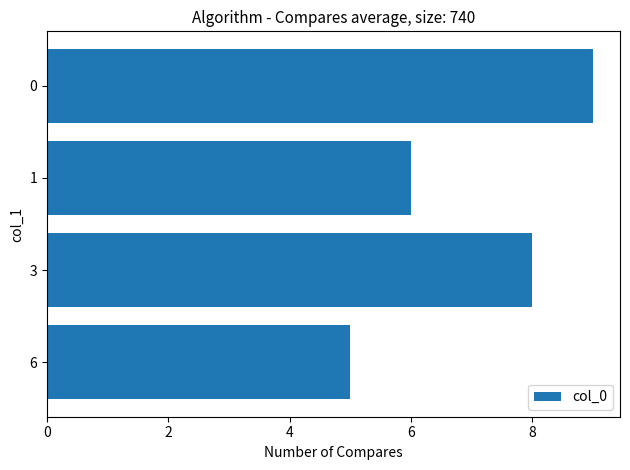

What is the sum of all values?

28